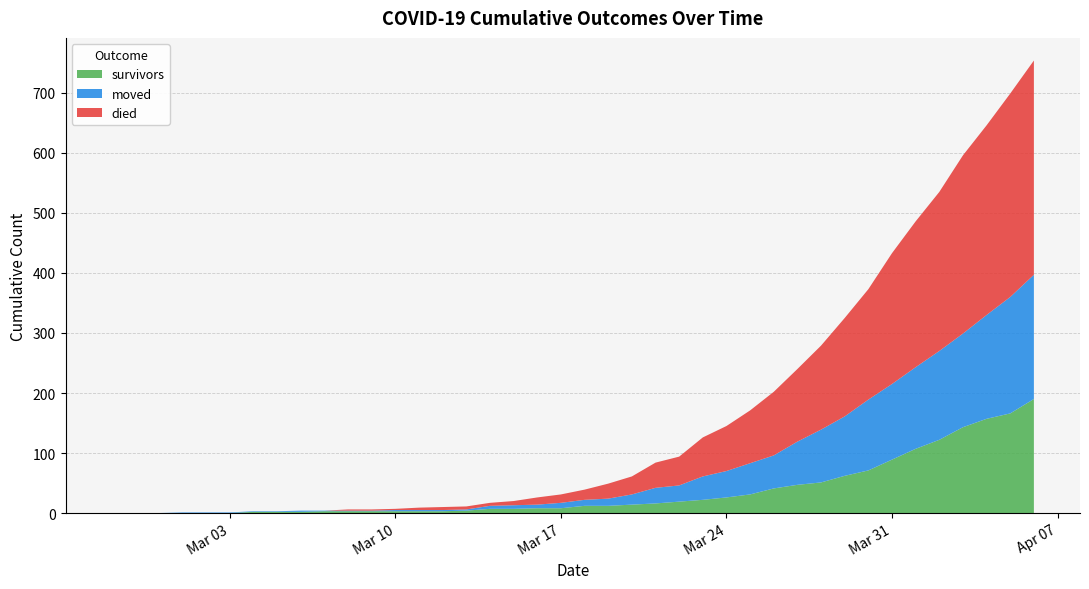

Reading left to right, list all the values displayed in this chart.

survivors: 0	0	0	0	0	0	2	2	2	3	3	3	3	3	3	4	7	7	8	8	12	12	14	16	19	22	26	31	41	47	51	62	71	89	107	122	143	157	166	190
died: 0	0	0	0	0	0	0	0	0	0	2	2	2	4	5	5	5	7	12	14	17	25	30	42	48	65	75	88	106	121	140	164	184	218	243	265	297	316	339	357
moved: 0	0	0	1	1	1	1	1	2	1	1	1	2	2	2	2	5	6	6	9	10	12	17	26	27	39	44	52	55	72	88	99	118	126	136	148	156	173	194	207